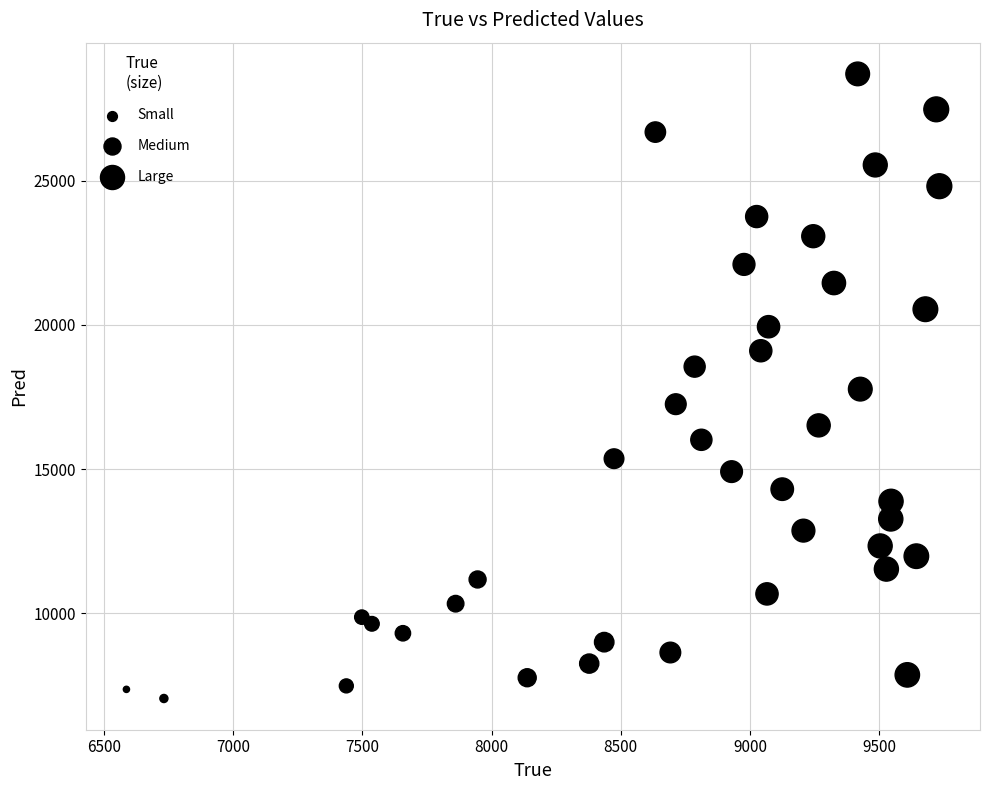

What is the range of Y values (max minus min)?

21655.6